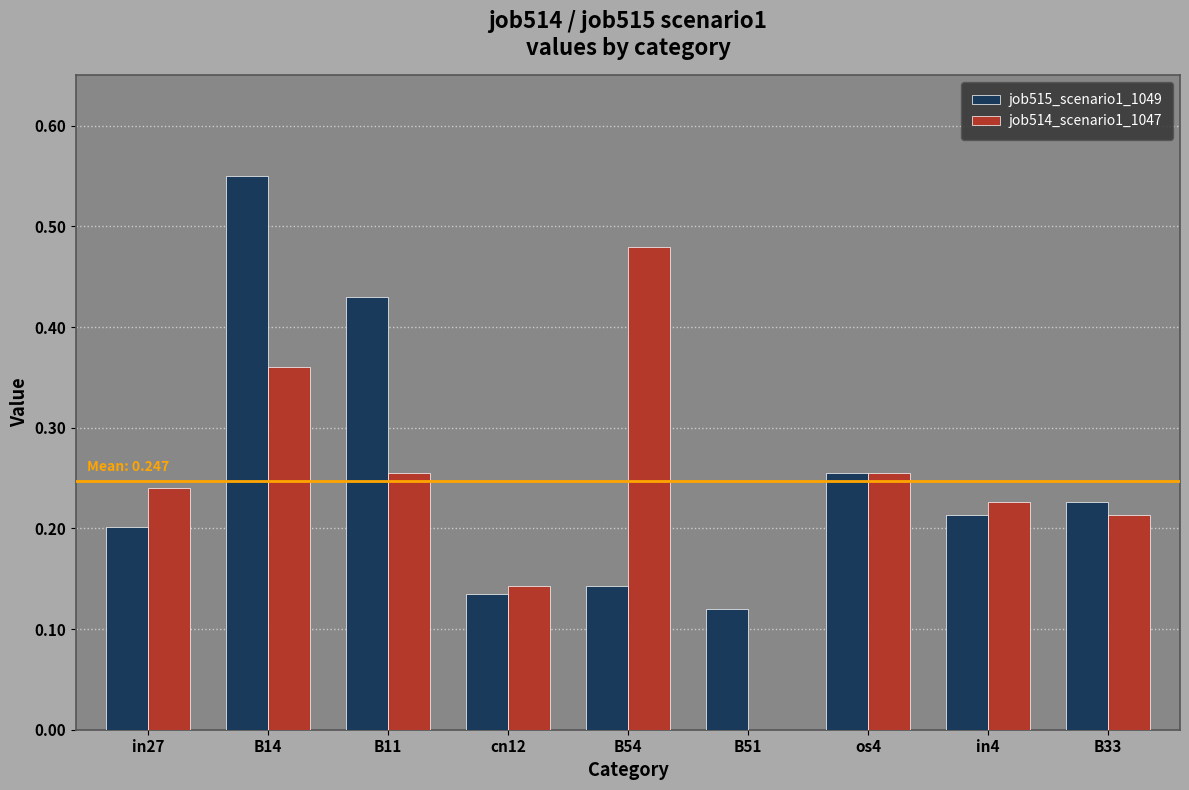

At which category is the sum across all series the highest?

B14